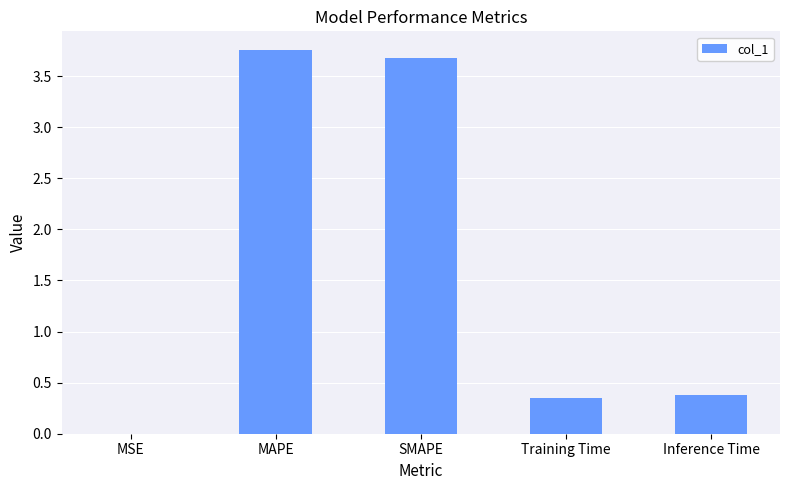

The chart shows a value of 0.4 at Inference Time. True or false?

True